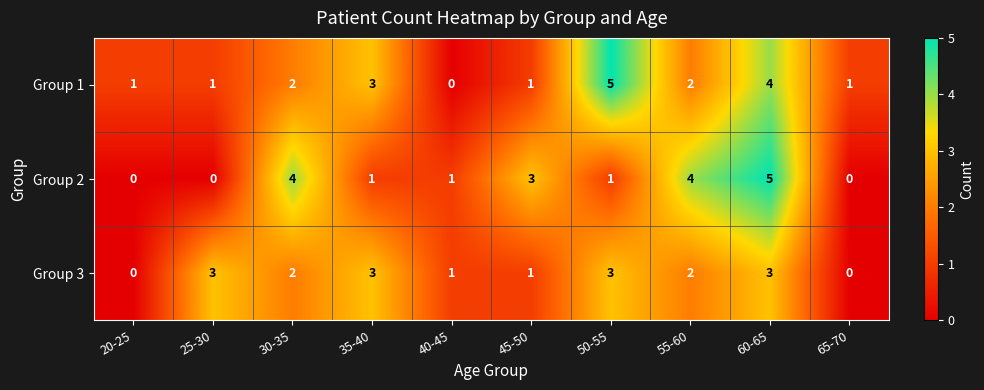

What is the spread (max minus min) of values at 35-40?

2